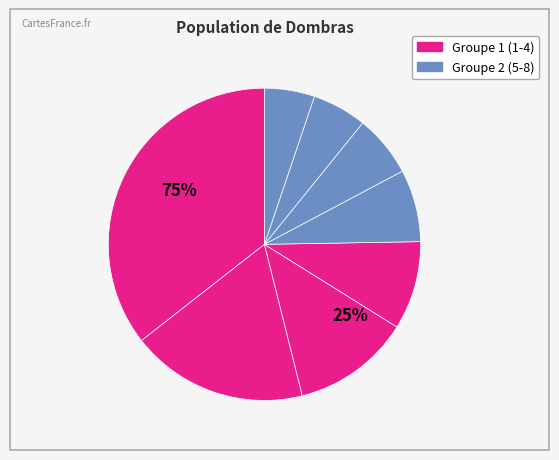

Is there any slice that represents more than half of the pie?

No